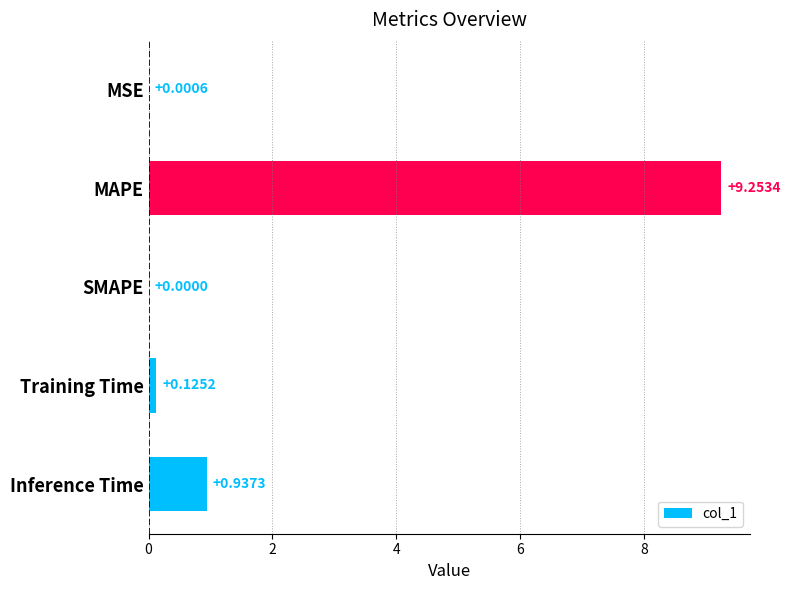

What is the sum of all values?

10.3